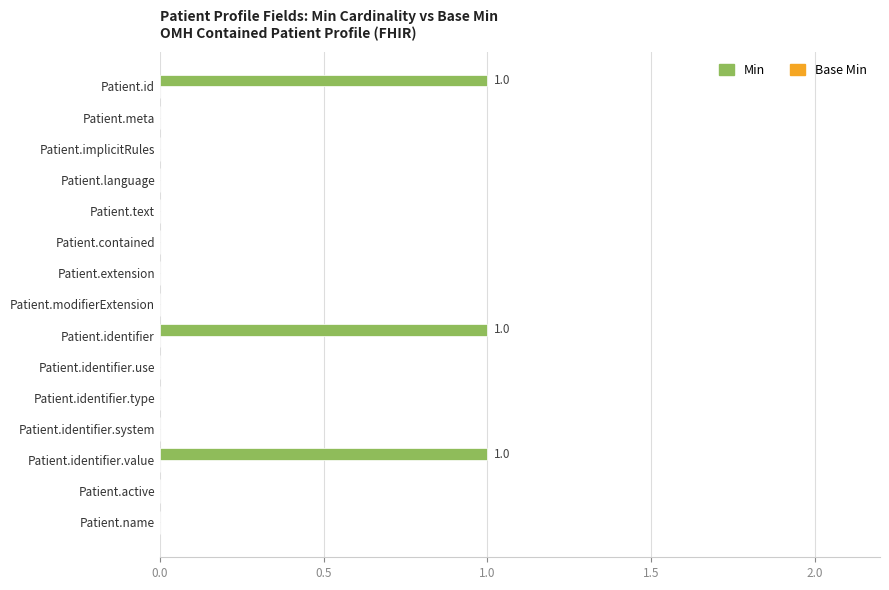

What is the sum of all values?

3